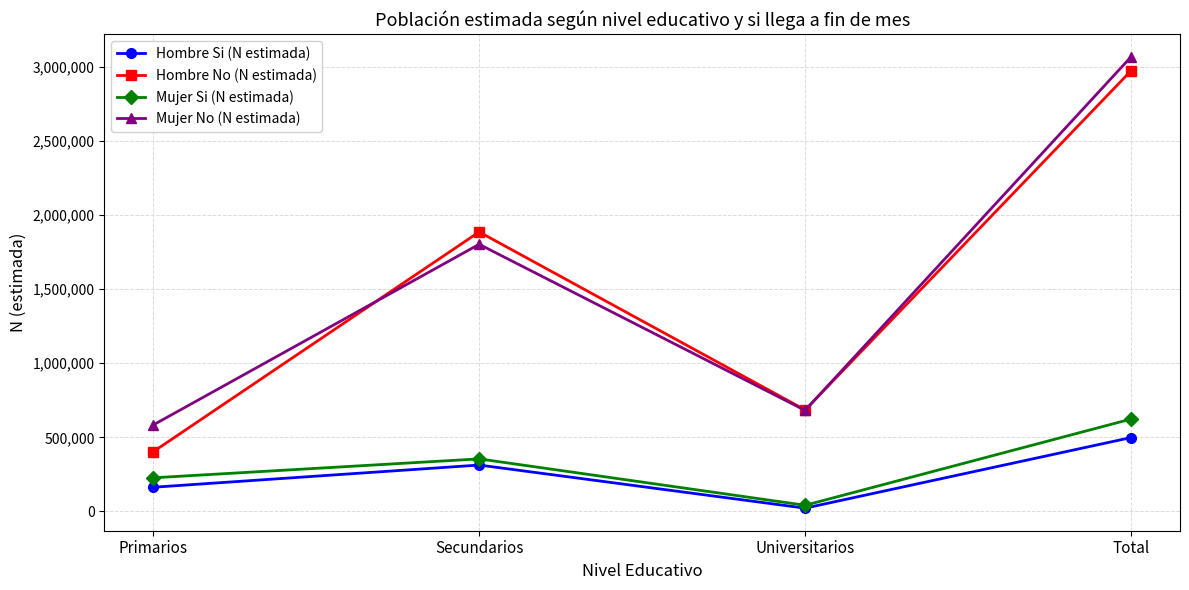

At which label does Mujer Si (N estimada) reach its peak?

Total